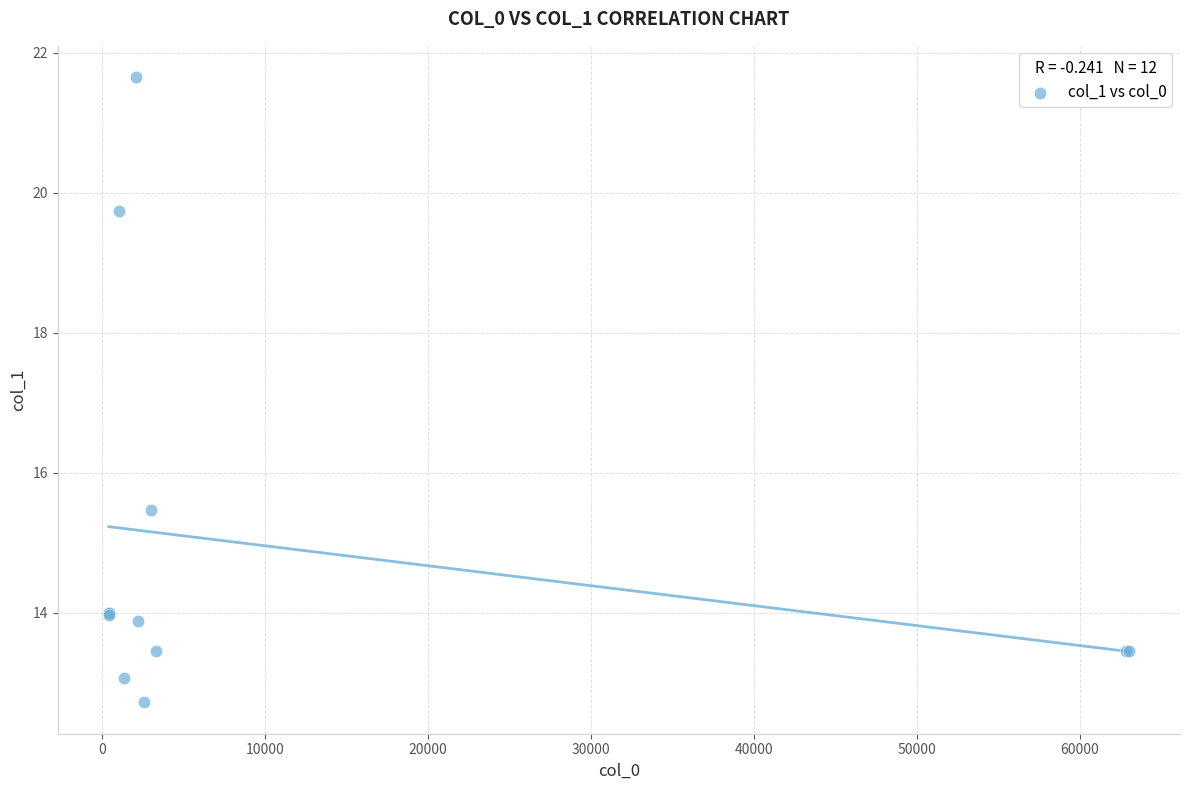

What Y value in the scatter plot is closest to 17?

15.5